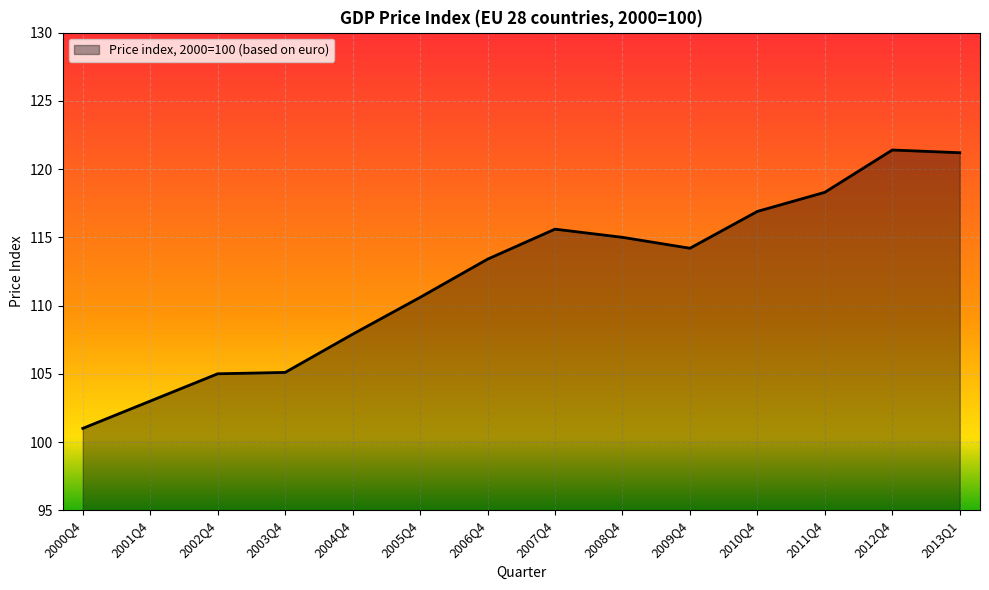

What is the difference between the values at 2001Q4 and 2011Q4?

15.3